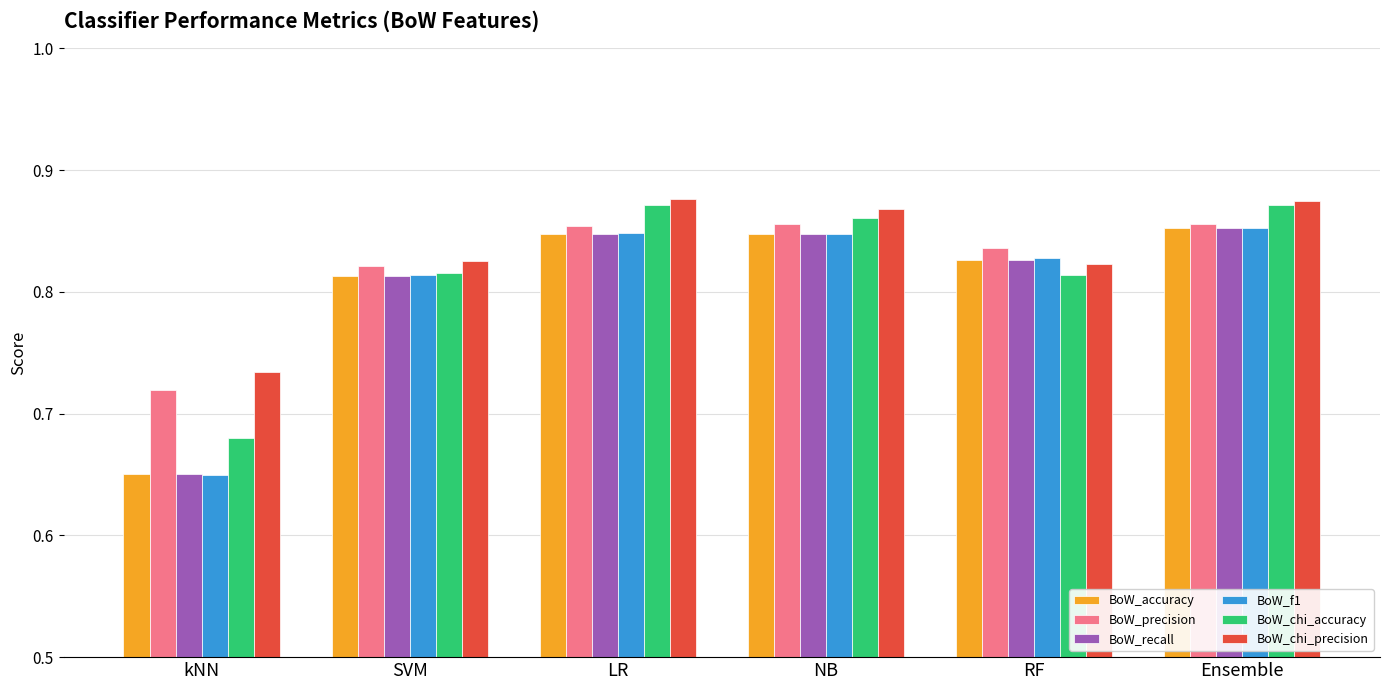

Which series has the largest total across all categories?

BoW_chi_precision